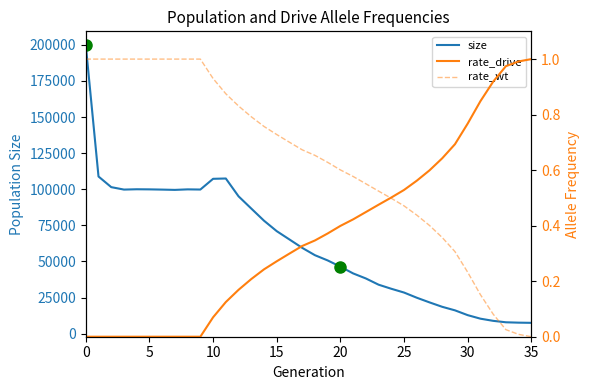

The rate_drive series shows 0.8 at 31. True or false?

True